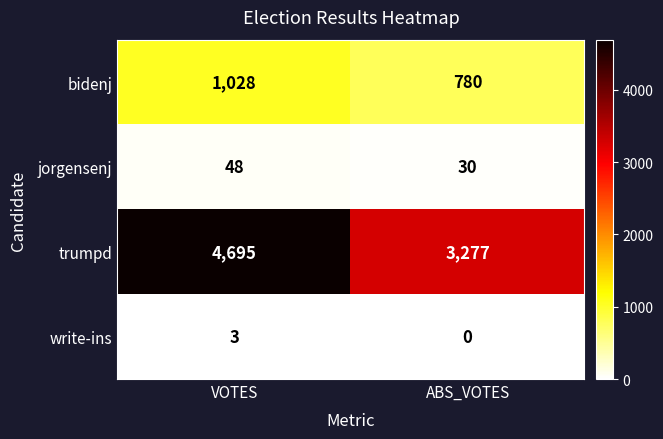

Between VOTES and ABS_VOTES, which series saw the biggest shift?

trumpd